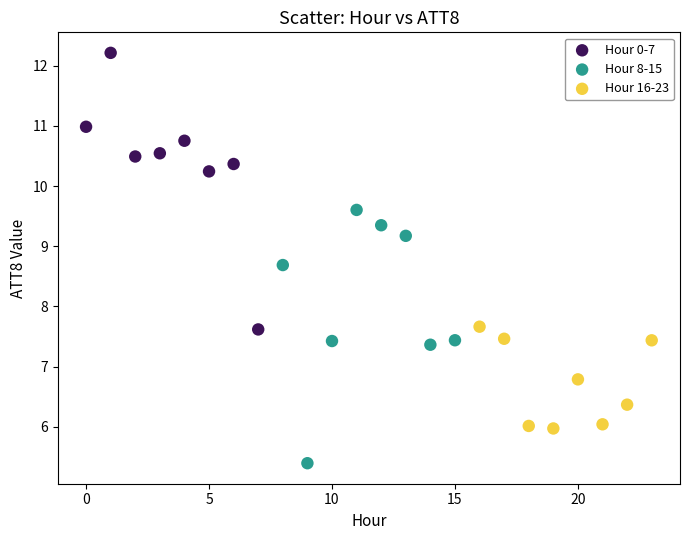

Which series reaches the maximum Y coordinate?

Hour 0-7